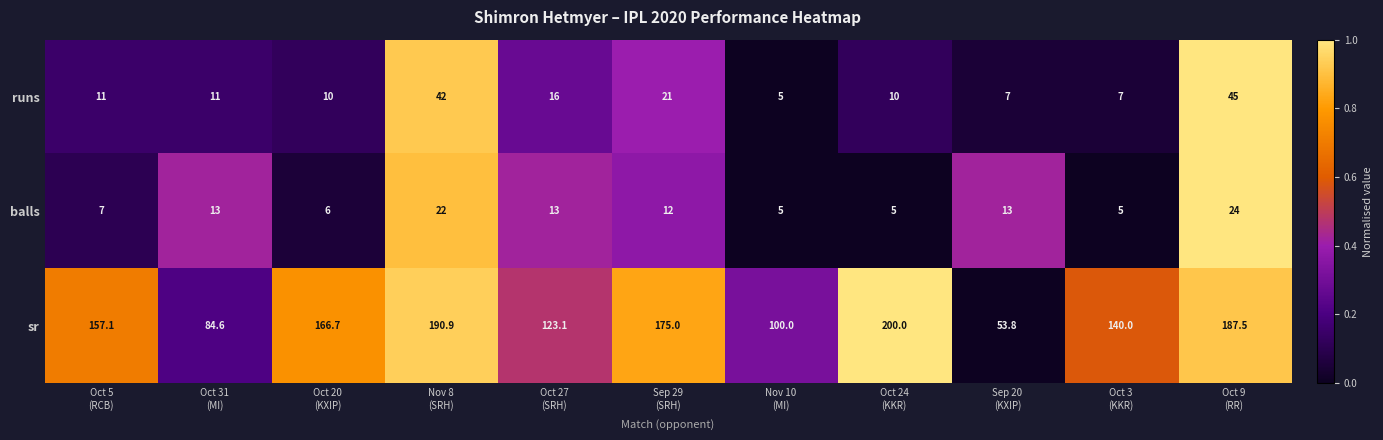

What is the average value of the runs series?

16.8